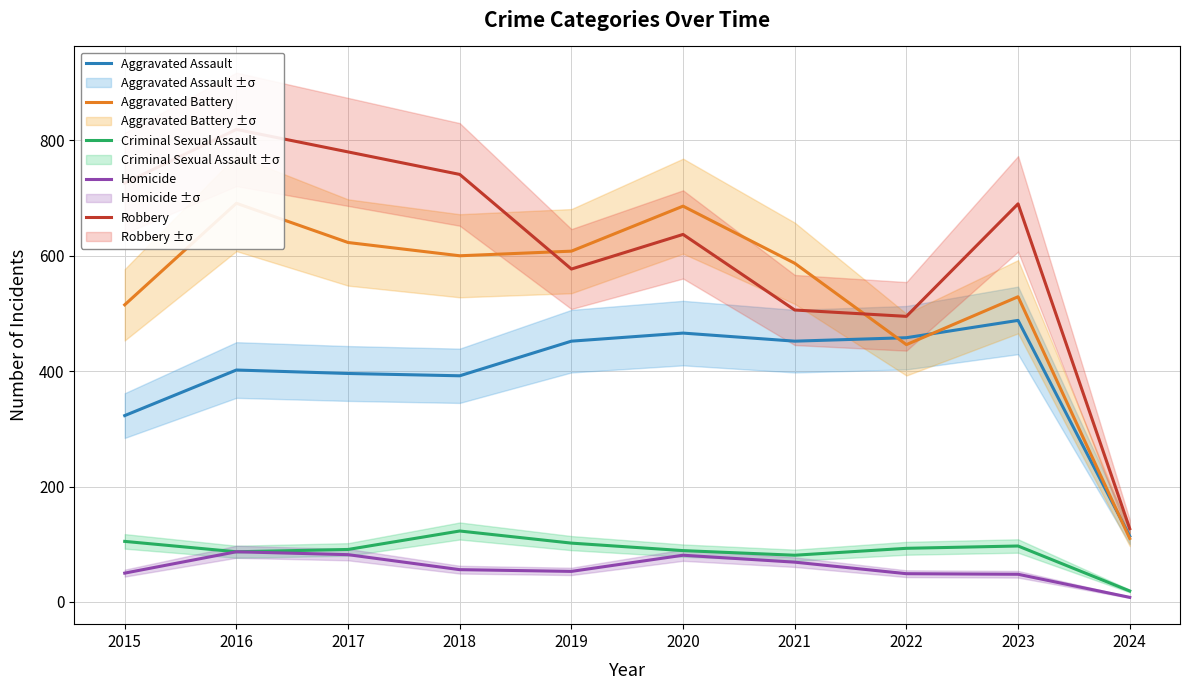

How many data points in Robbery are less than 690?

5